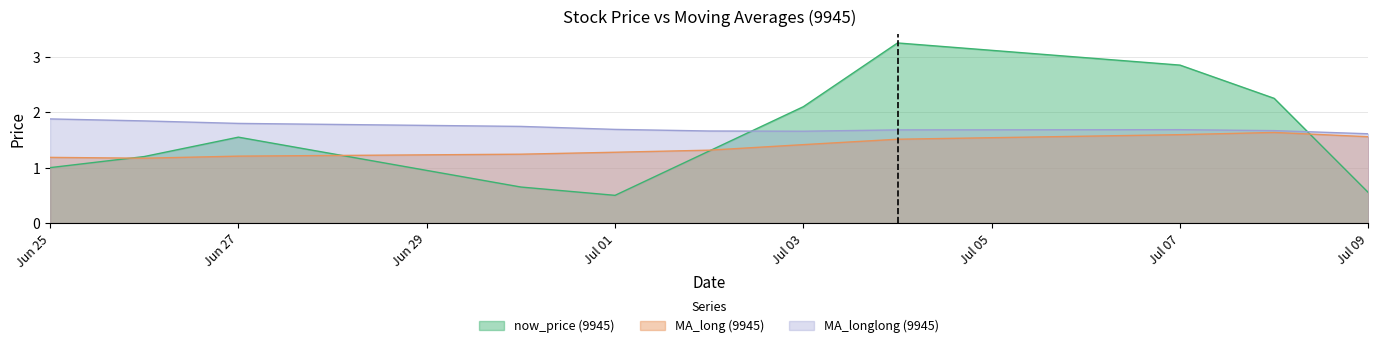

What is the difference between the maximum and minimum values in the MA_long (9945) series?

0.5